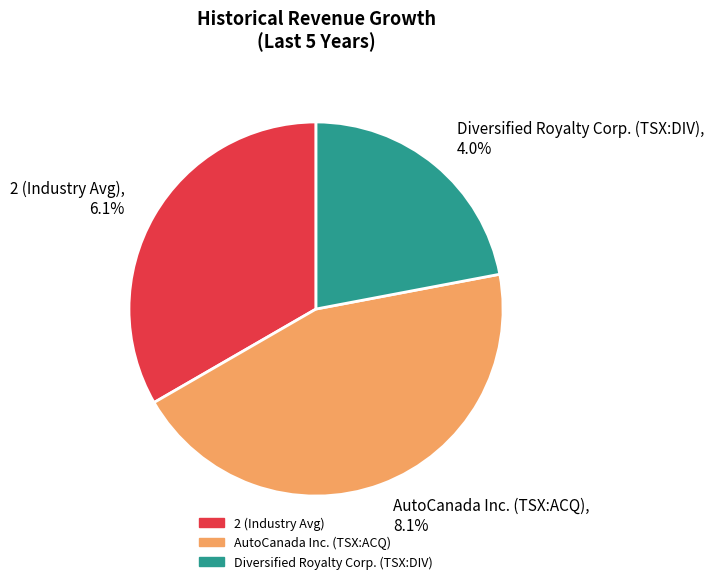

True or false: AutoCanada Inc. (TSX:ACQ) accounts for 38% of the total.

False